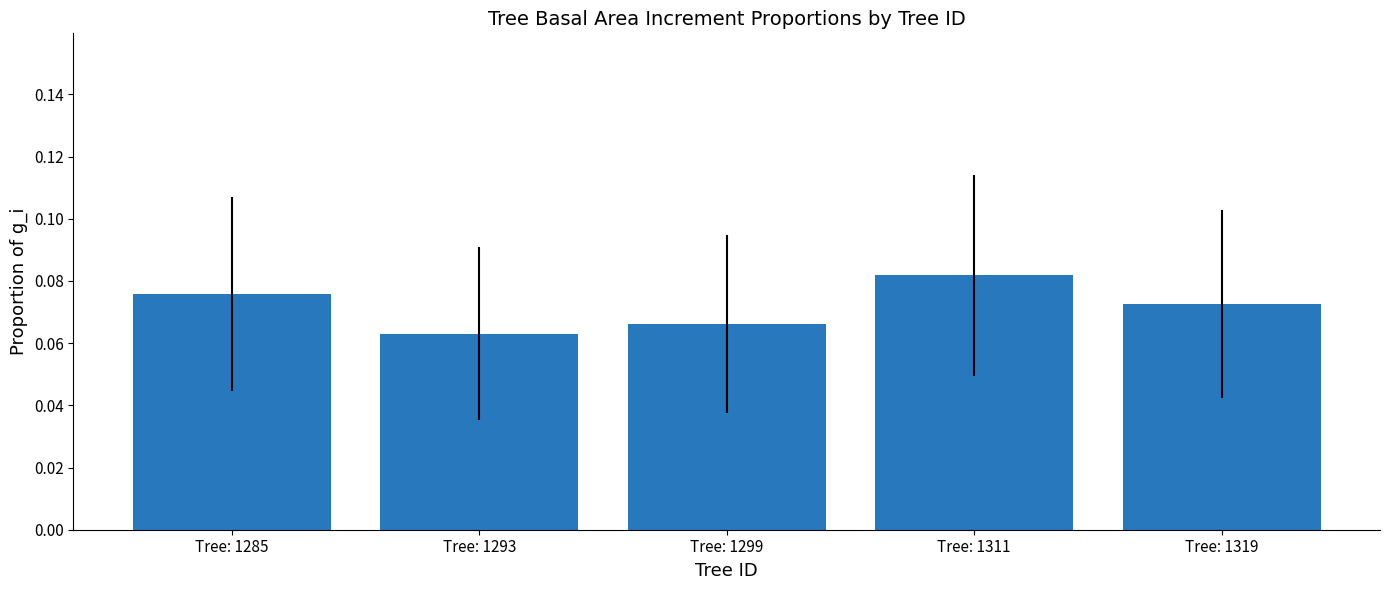

Rank the categories by value from highest to lowest.

Tree: 1311, Tree: 1285, Tree: 1319, Tree: 1299, Tree: 1293